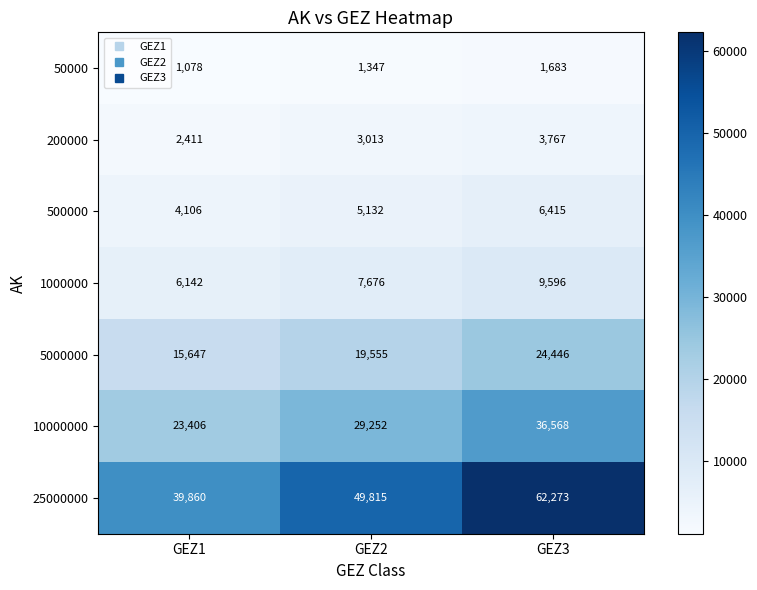

The 500000 series shows 5132 at GEZ2. True or false?

True